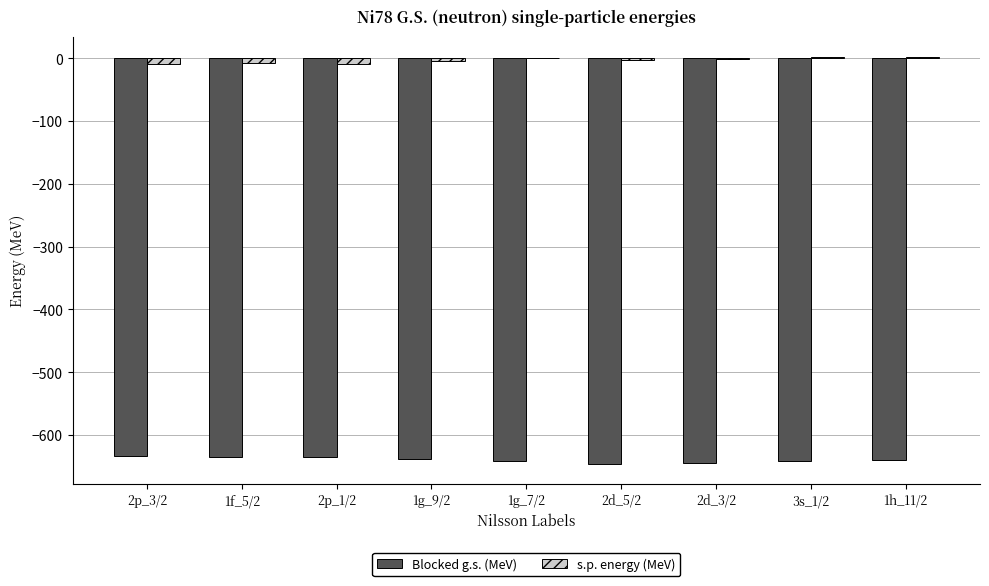

Is the value of s.p. energy (MeV) at 2d_5/2 greater than the value of Blocked g.s. (MeV) at 3s_1/2?

Yes